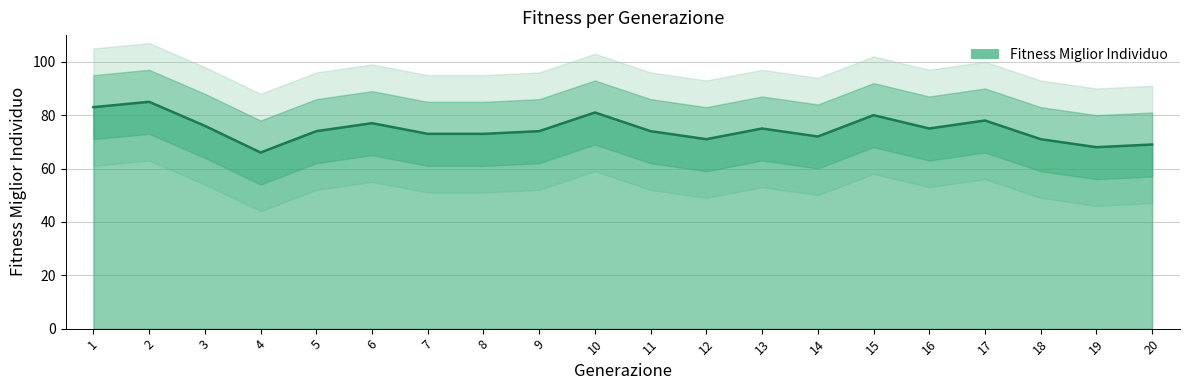

Reading left to right, transcribe all the data shown in this chart.

1=83	2=85	3=76	4=66	5=74	6=77	7=73	8=73	9=74	10=81	11=74	12=71	13=75	14=72	15=80	16=75	17=78	18=71	19=68	20=69